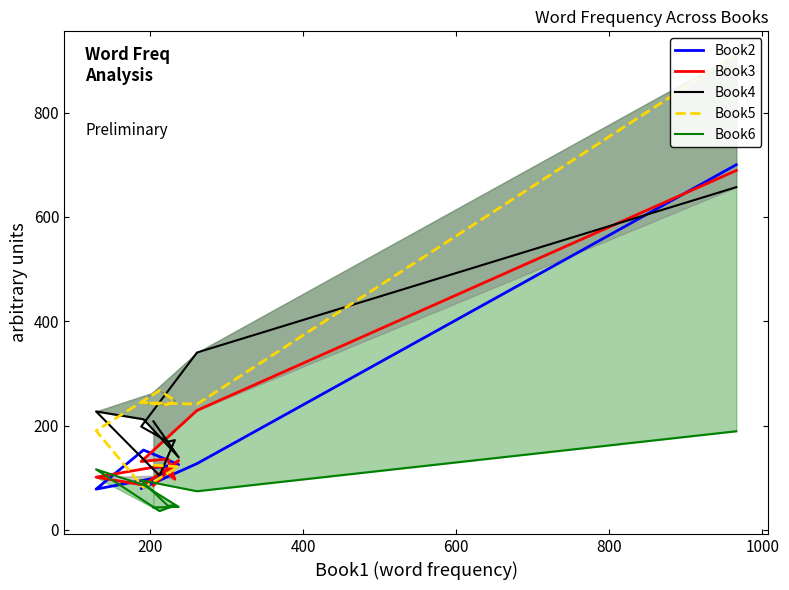

What position from the left is 600?

4